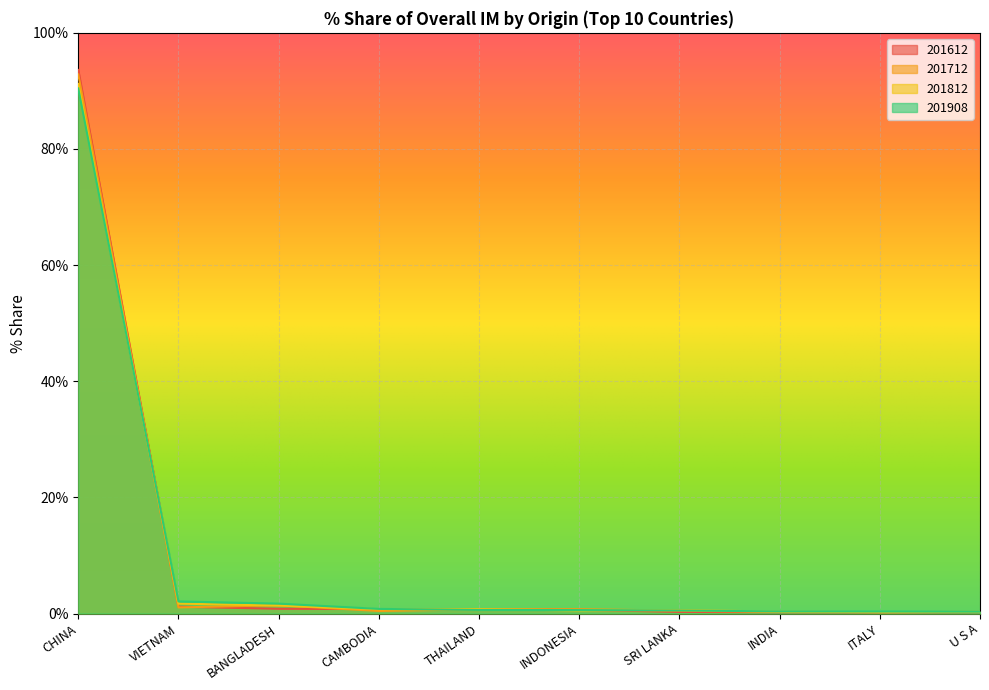

What is the minimum value for 201612?

0.2